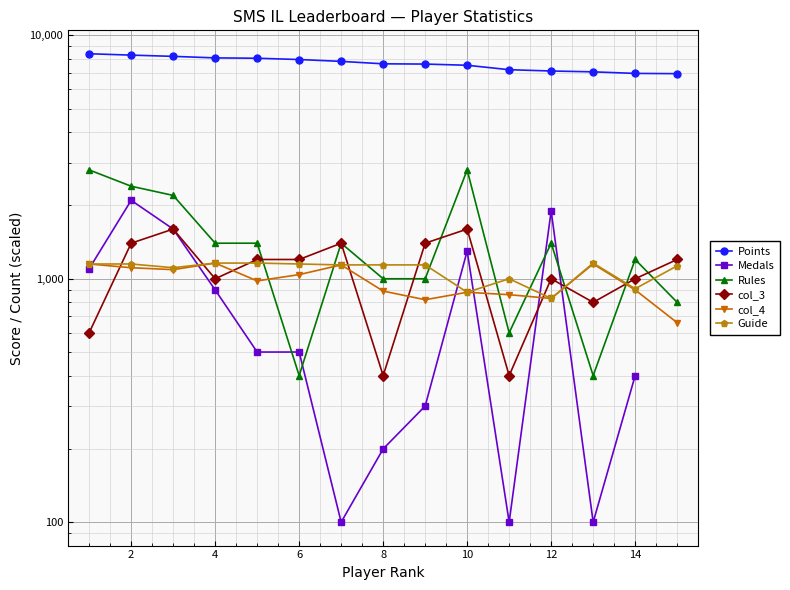

Which series has the largest total across all categories?

Points